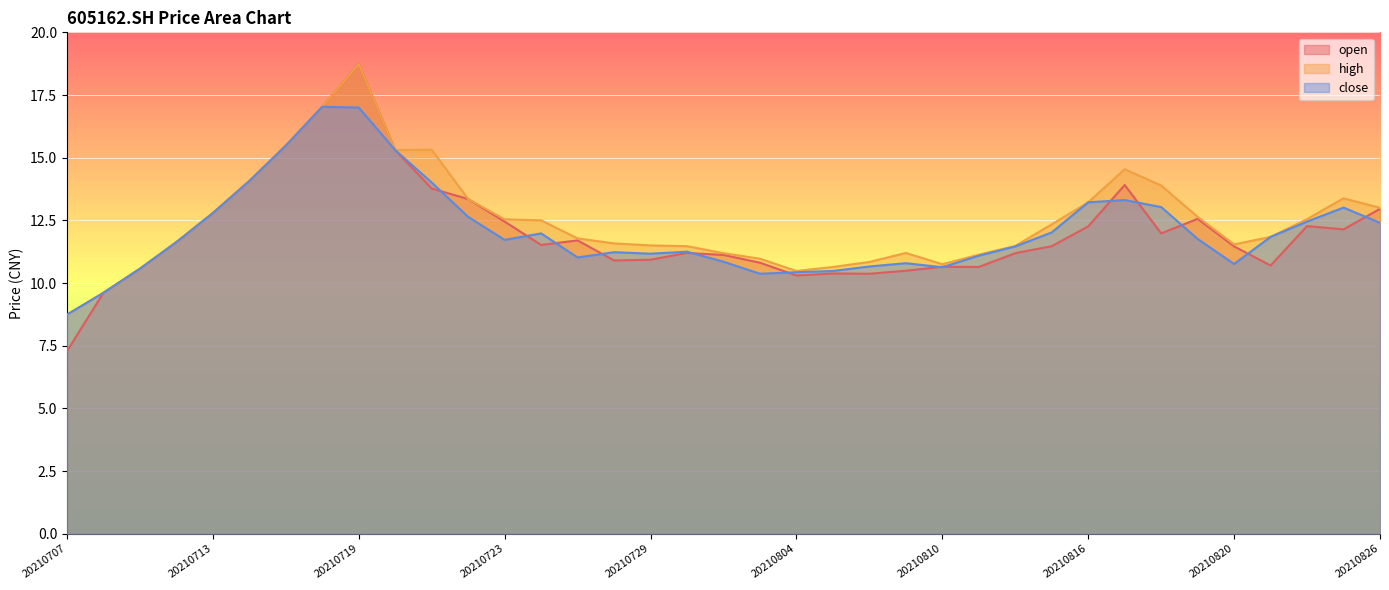

At 20210708, list the series in order from smallest to largest.

open, high, close